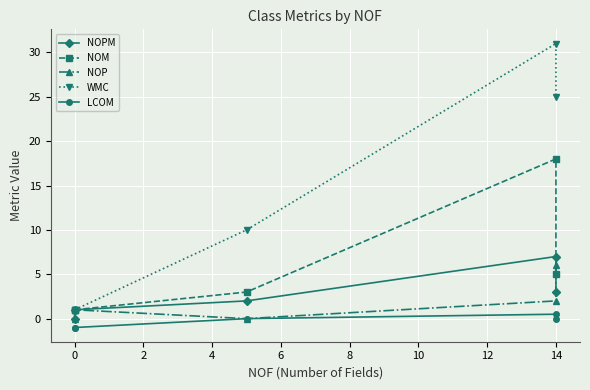

What are all the series names shown in the legend?

NOPM, NOM, NOP, WMC, LCOM